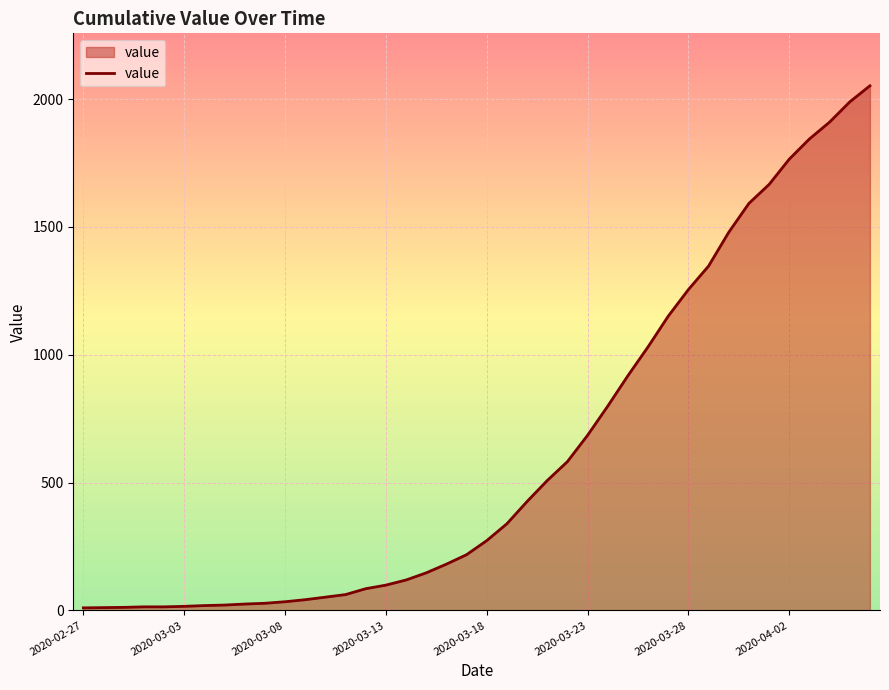

What is the greatest value displayed?

2052